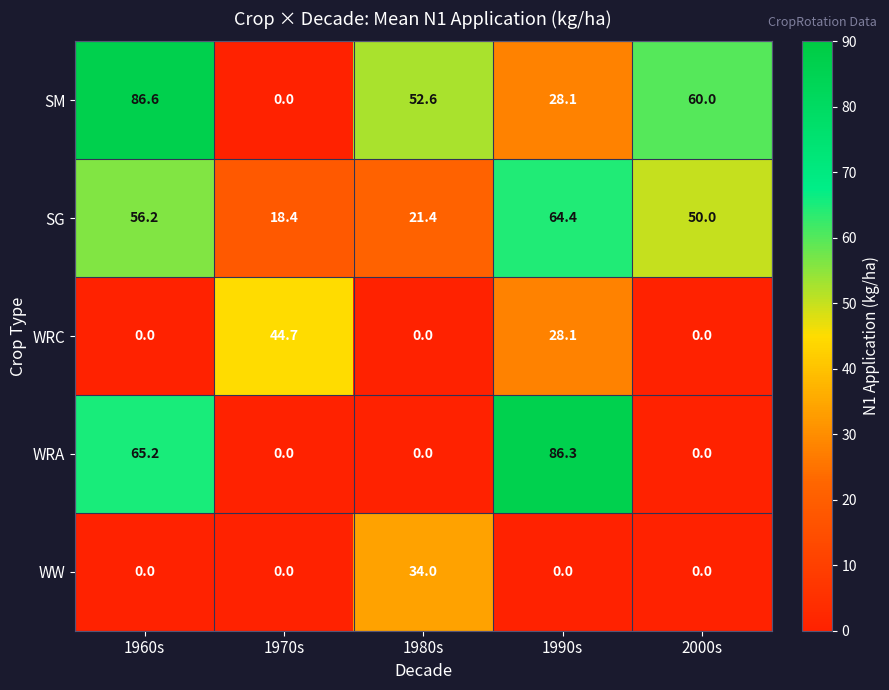

What is the difference between the highest and lowest values at 1980s?

52.6